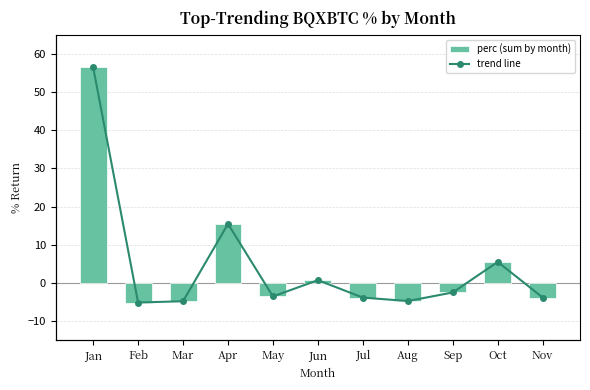

How many positive values does the perc (sum by month) series have?

4